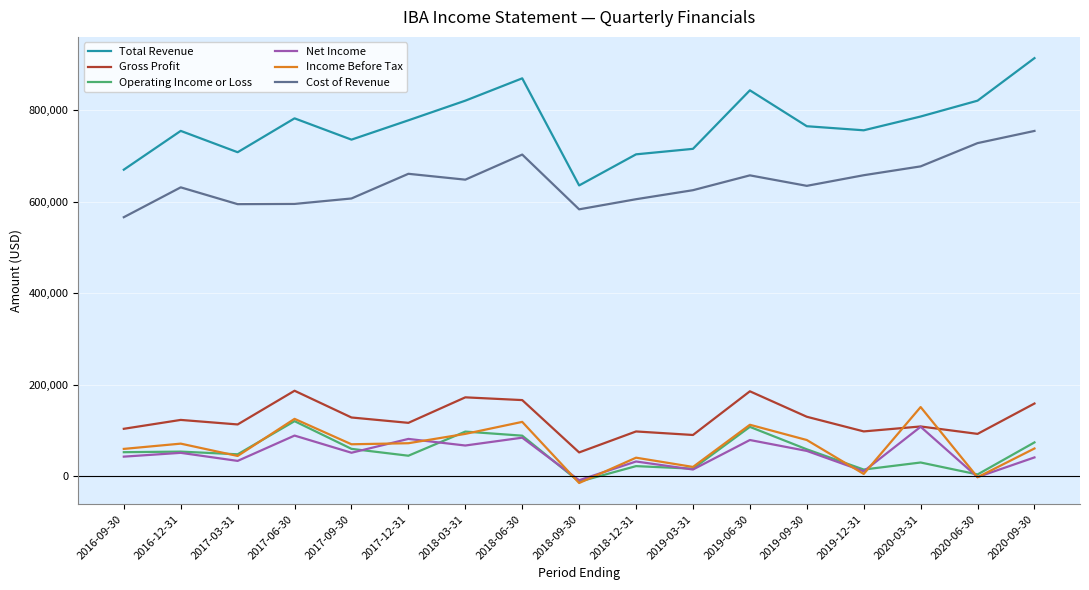

The value of Operating Income or Loss at 2017-09-30 is 60000. True or false?

True